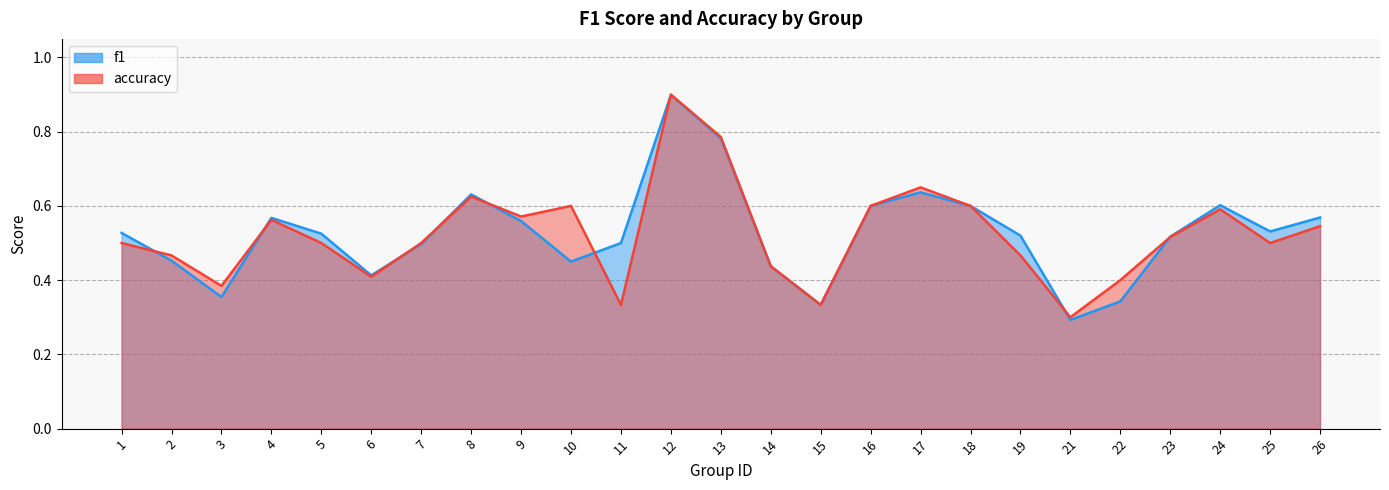

Between which two adjacent categories do accuracy and f1 first intersect?

1 and 2